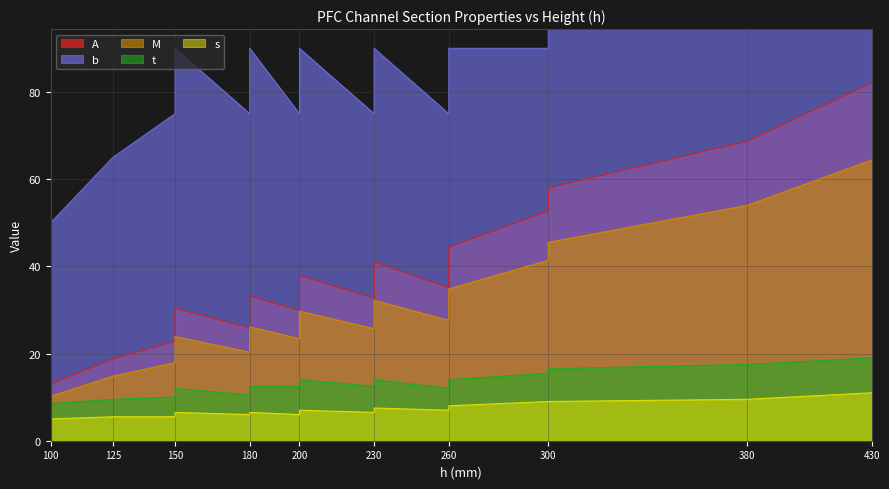

What is the difference between the highest and lowest values at 100?

45.0